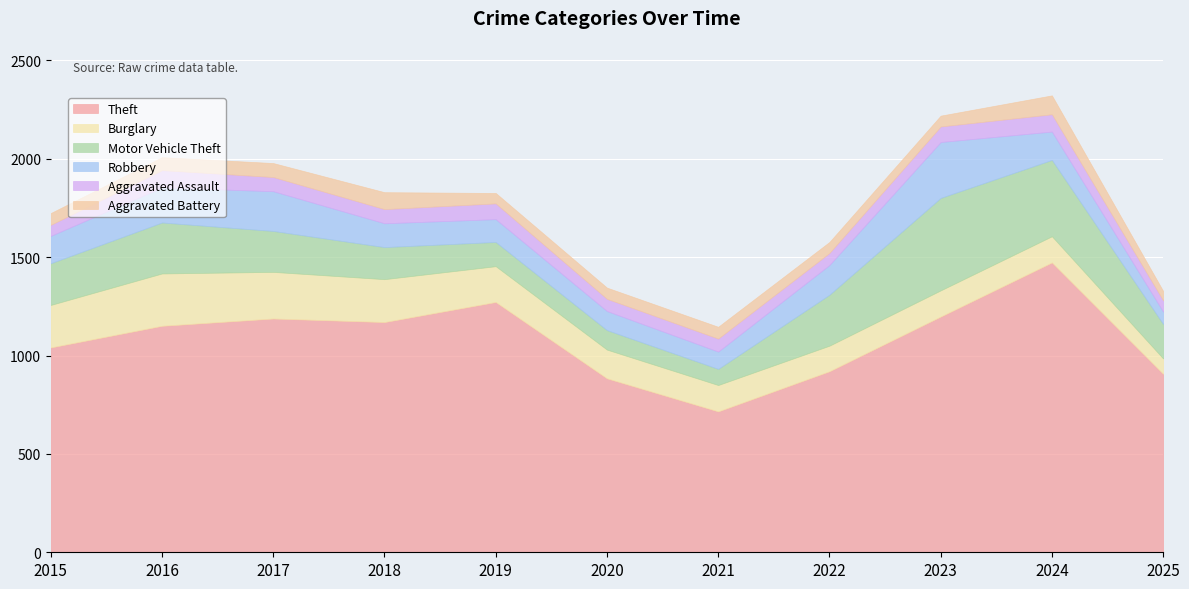

What is the difference between the highest and lowest values at 2017?

1117